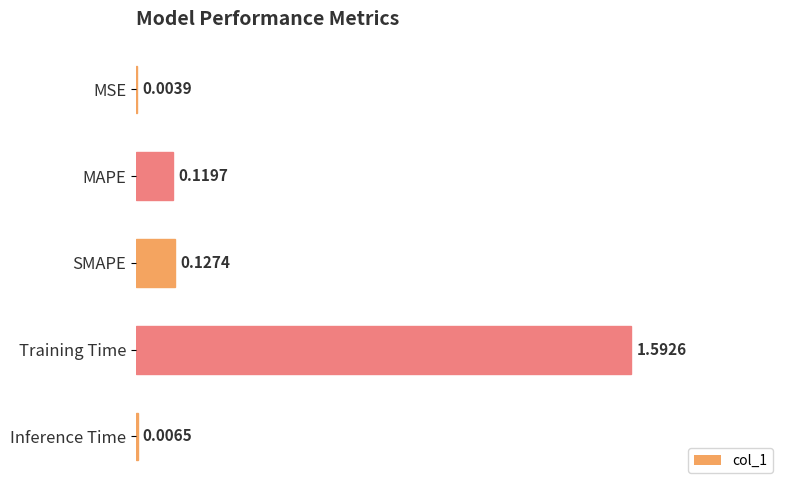

Which has a higher value, SMAPE or Training Time?

Training Time